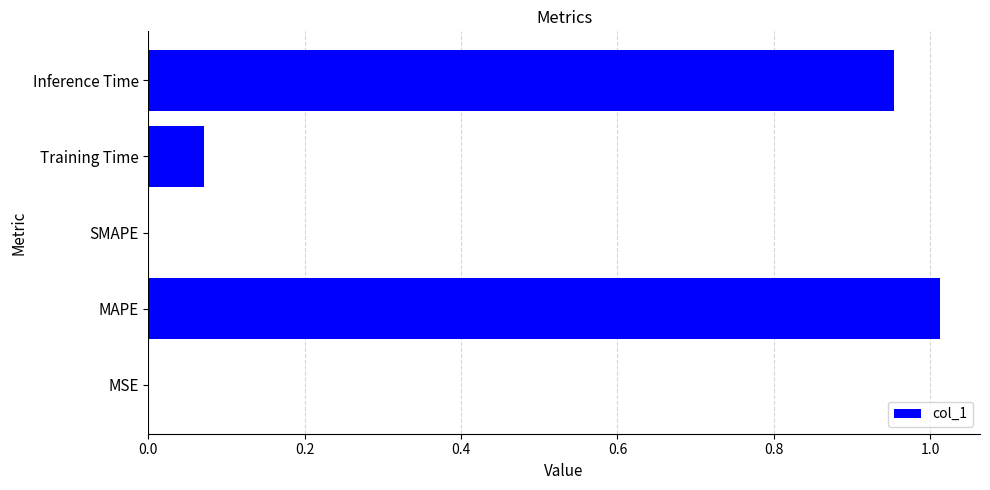

The chart shows a value of 0.3 at MAPE. True or false?

False